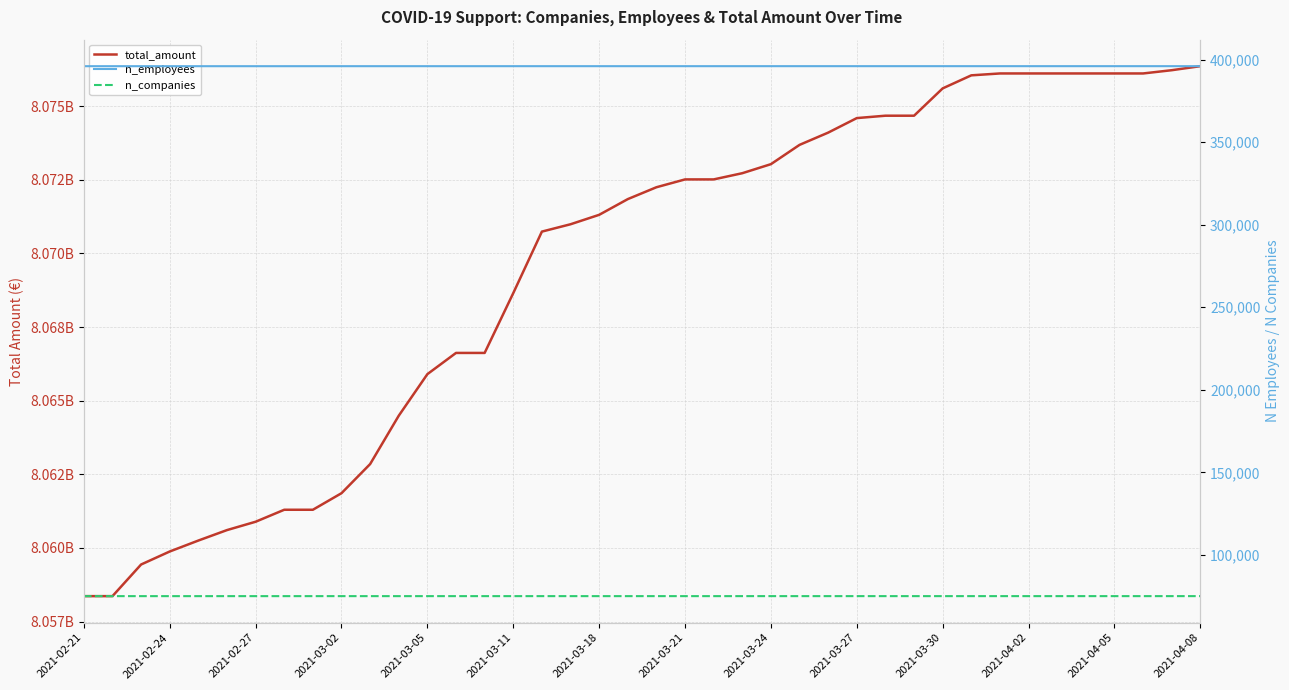

Which series has the widest spread of values?

total_amount